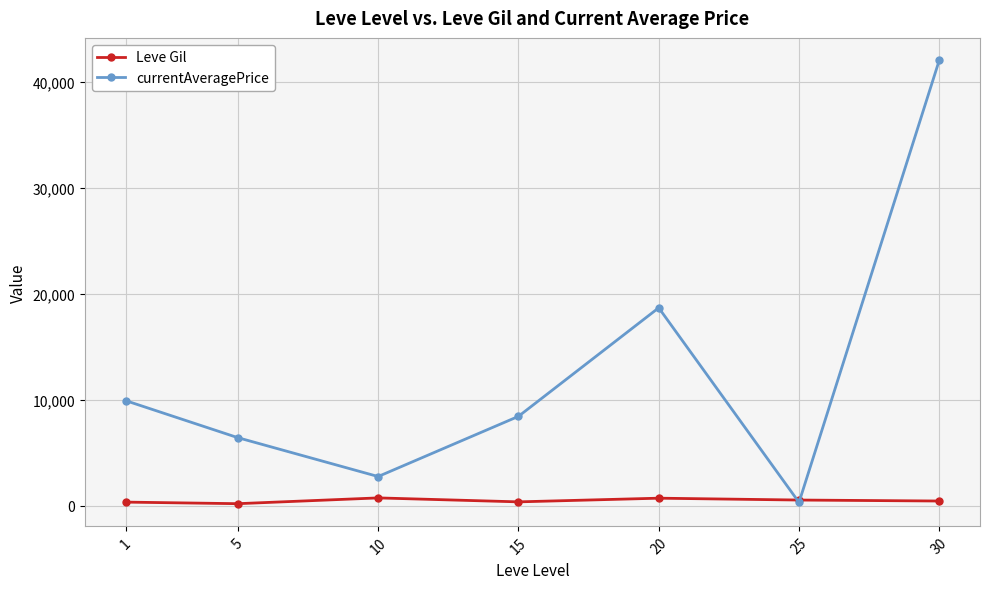

Does the chart have visible grid lines?

Yes